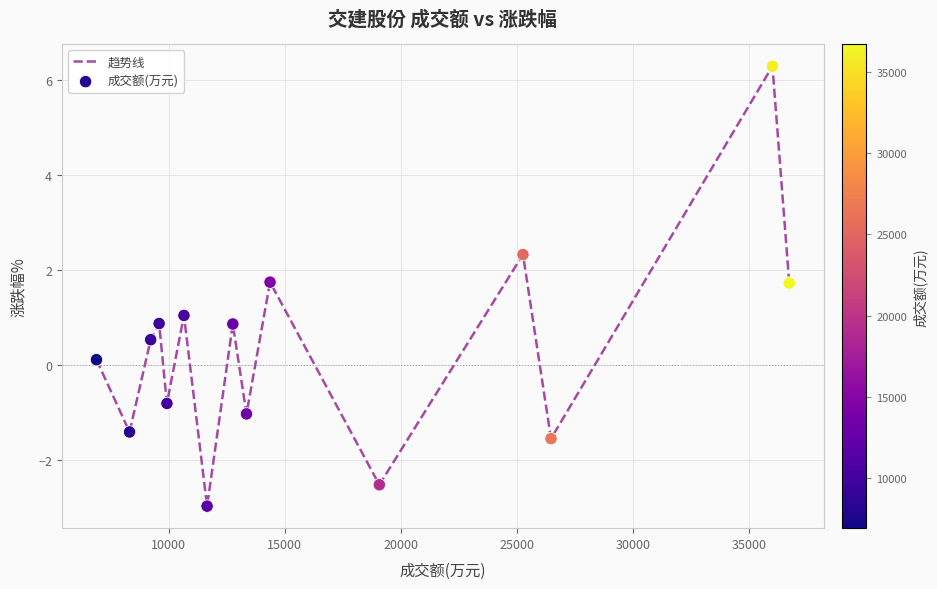

What is the smallest value displayed?

-3.0